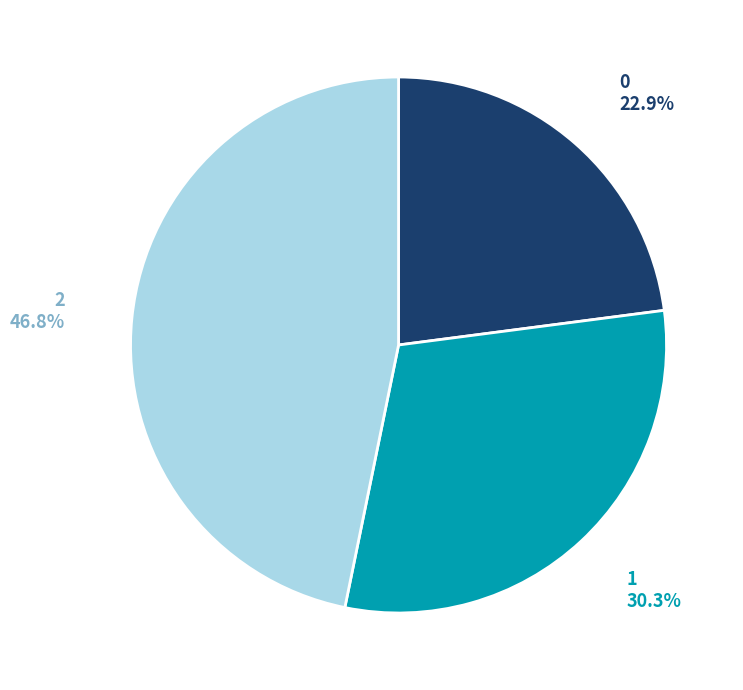

Is 0 the majority of the pie?

No